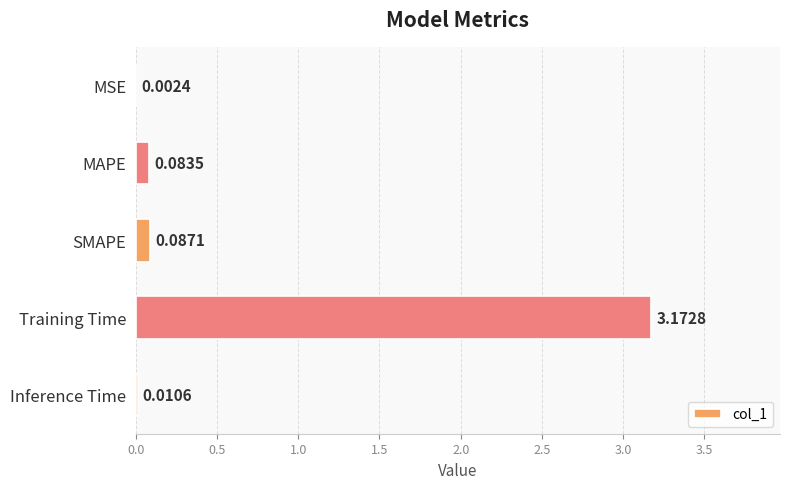

Which has a higher value, MSE or SMAPE?

SMAPE